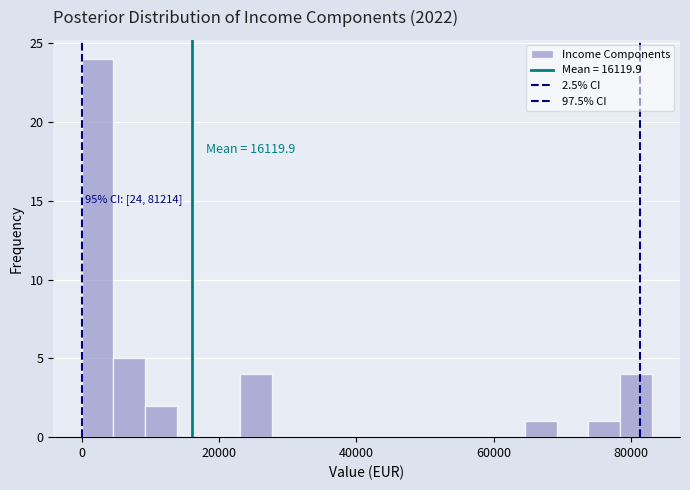

Read against the x-axis, roughly where is the centre of the tallest bar?

2000